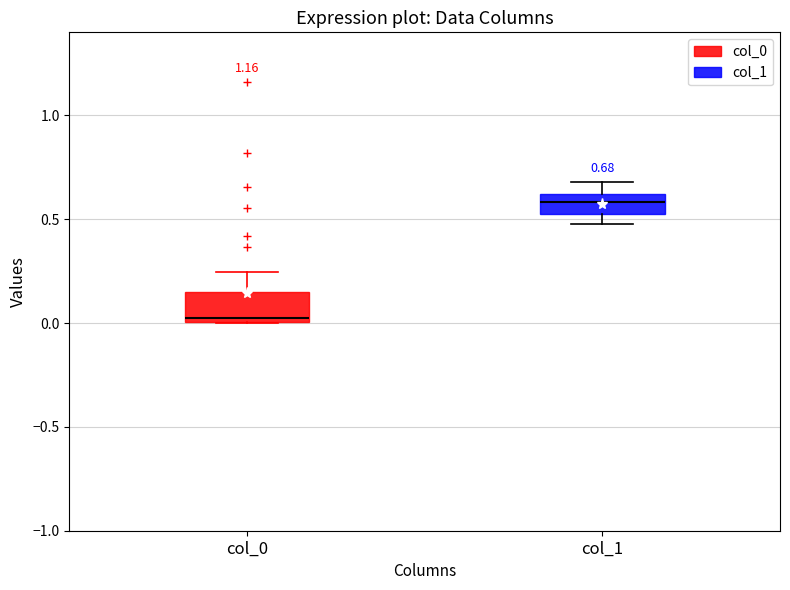

Which box has the highest median line?

col_1